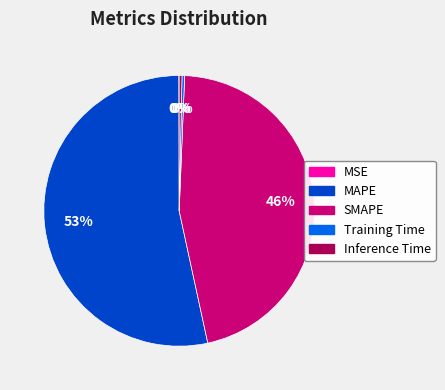

Which category accounts for the majority?

MAPE